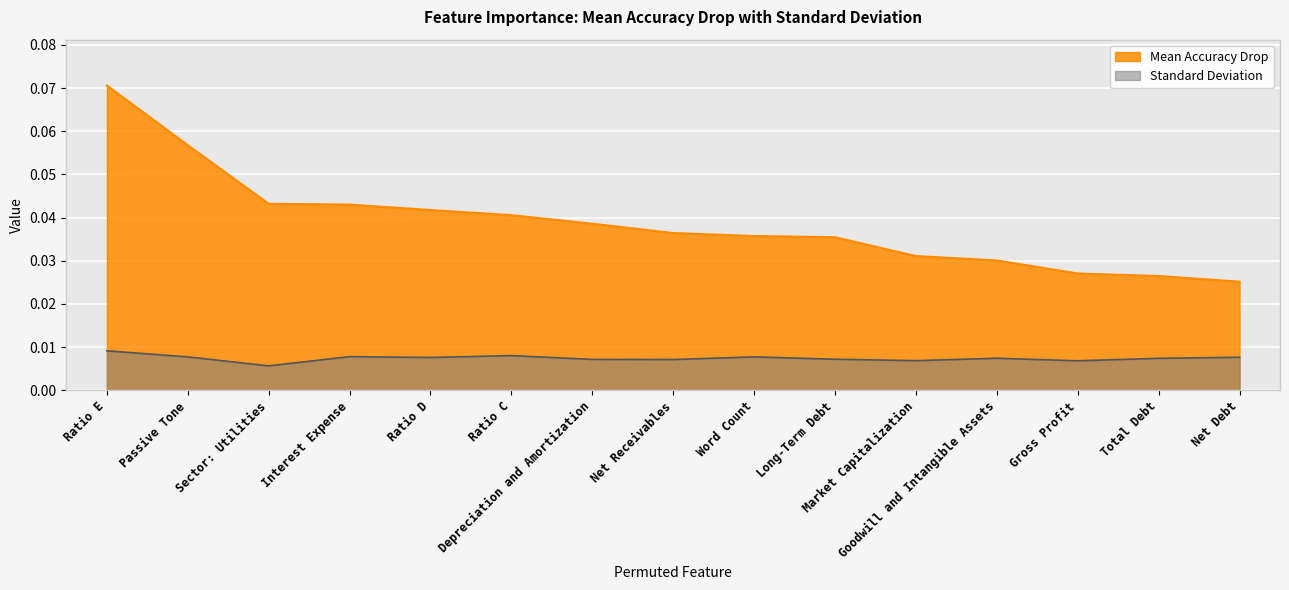

Between Ratio D and Market Capitalization, which series saw the biggest shift?

Mean Accuracy Drop